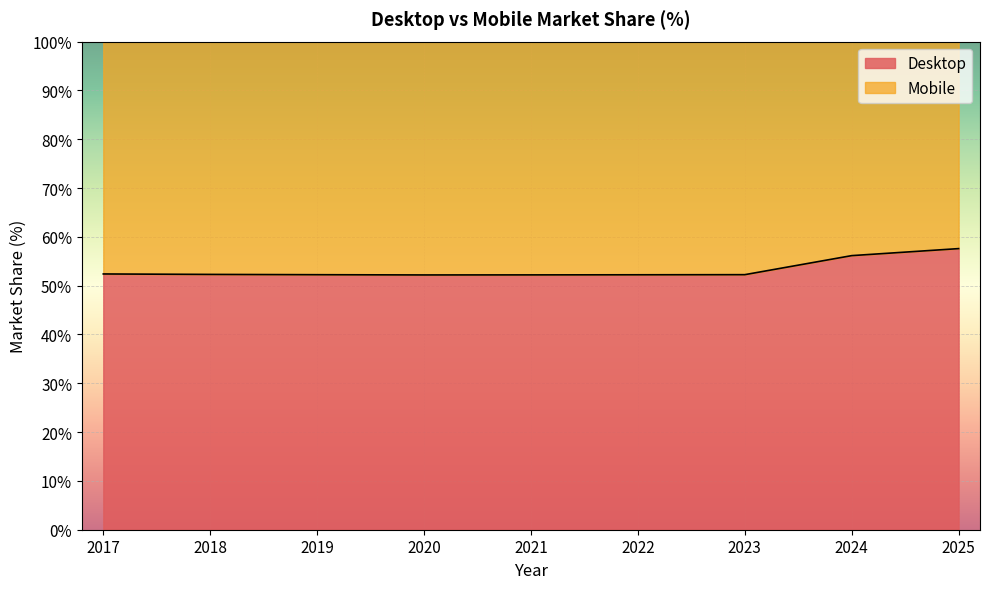

Which label corresponds to the largest value in the chart?

2025